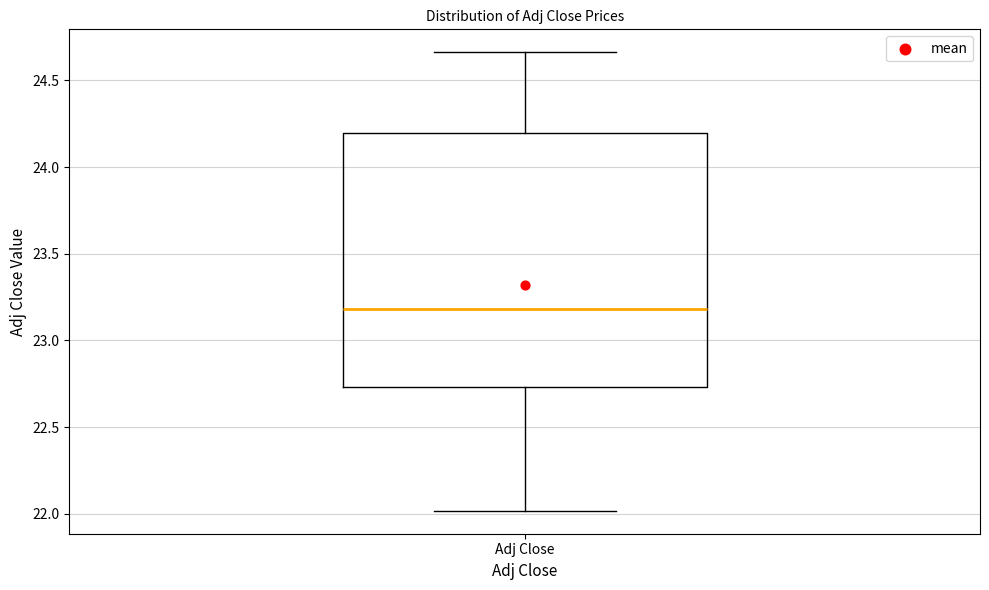

Transcribe this box plot: give where the median line is, the range the box spans, and where the two whiskers end, as read against the y-axis. The values are not printed on the chart, so give them approximately, as read against the axis.

median 23.20, box 22.75 to 24.20, whiskers 22.00 to 24.65